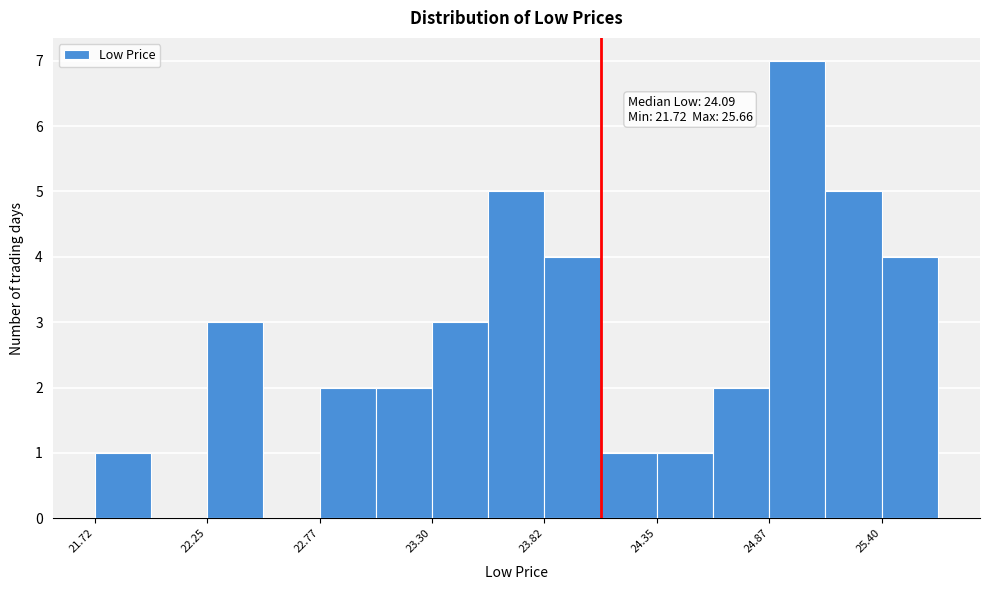

Read against the x-axis, roughly where is the centre of the tallest bar?

25.0